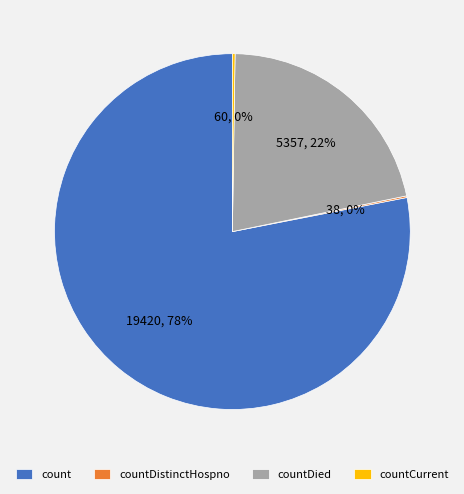

Which category has the biggest portion of the pie?

count